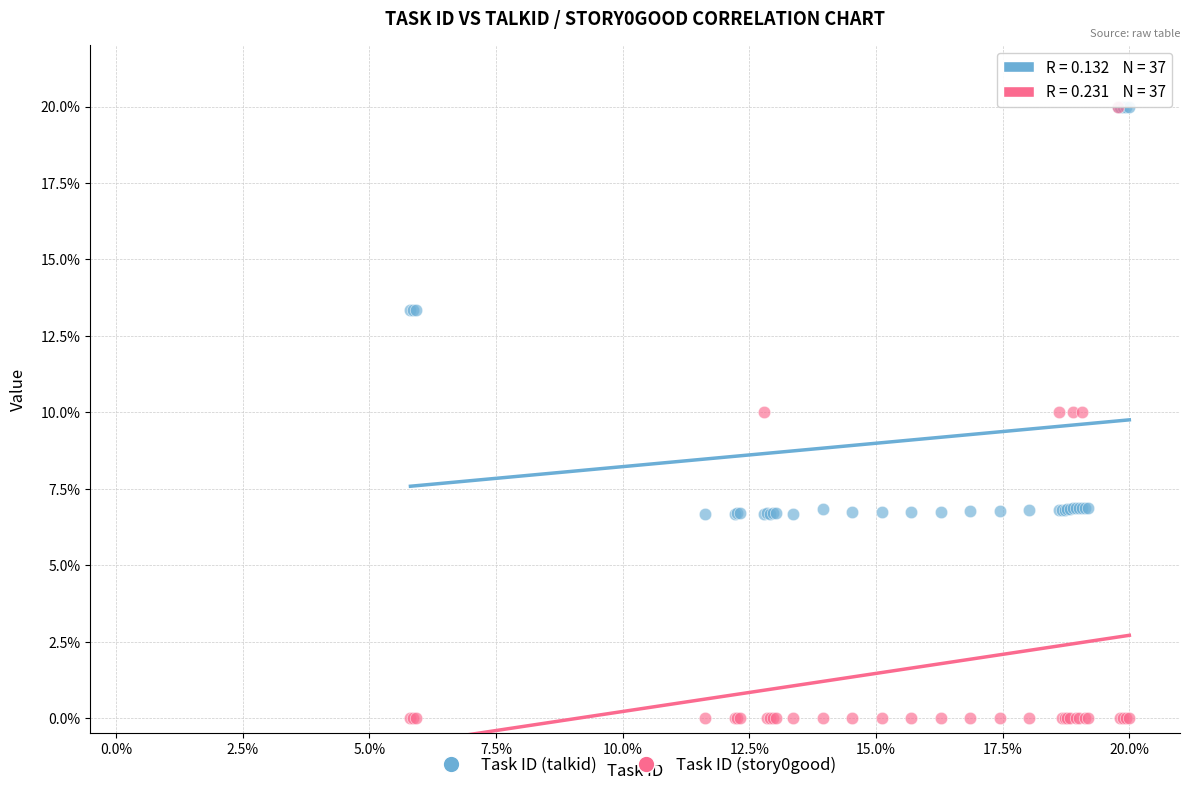

What are all the series names shown in the legend?

Task ID (talkid), Task ID (story0good)